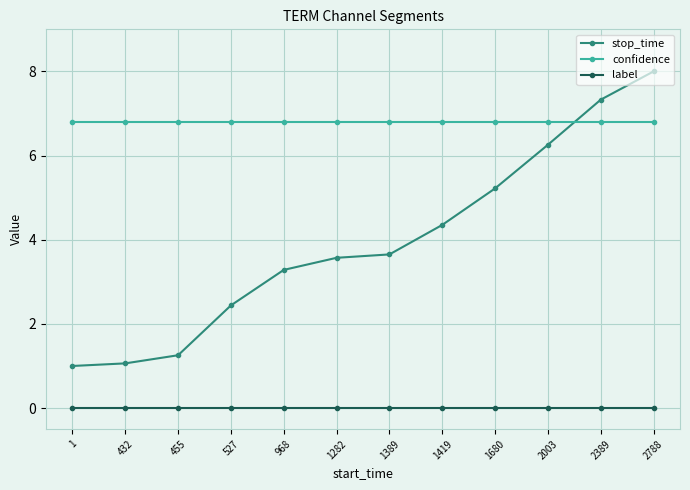

Reading left to right, extract all data points from this chart.

stop_time: 1=1.0	432=1.1	455=1.3	527=2.4	968=3.3	1282=3.6	1389=3.7	1419=4.4	1680=5.2	2003=6.3	2389=7.3	2788=8.0
confidence: 1=6.8	432=6.8	455=6.8	527=6.8	968=6.8	1282=6.8	1389=6.8	1419=6.8	1680=6.8	2003=6.8	2389=6.8	2788=6.8
label: 1=0.0	432=0.0	455=0.0	527=0.0	968=0.0	1282=0.0	1389=0.0	1419=0.0	1680=0.0	2003=0.0	2389=0.0	2788=0.0